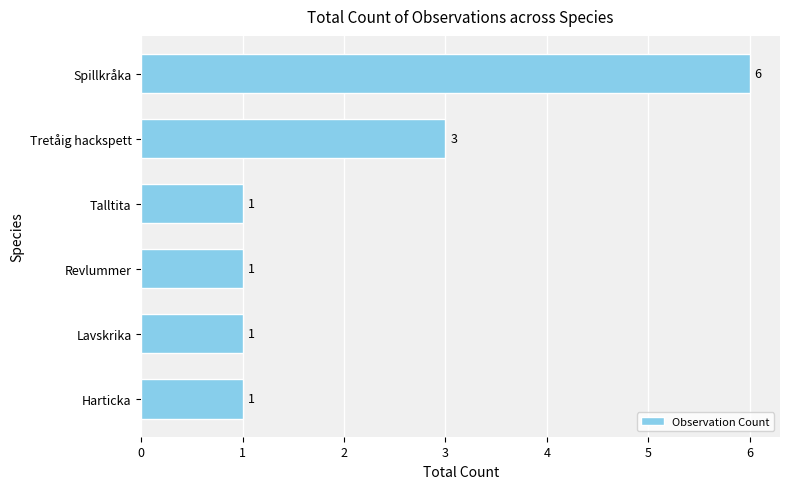

What is the smallest value displayed?

1